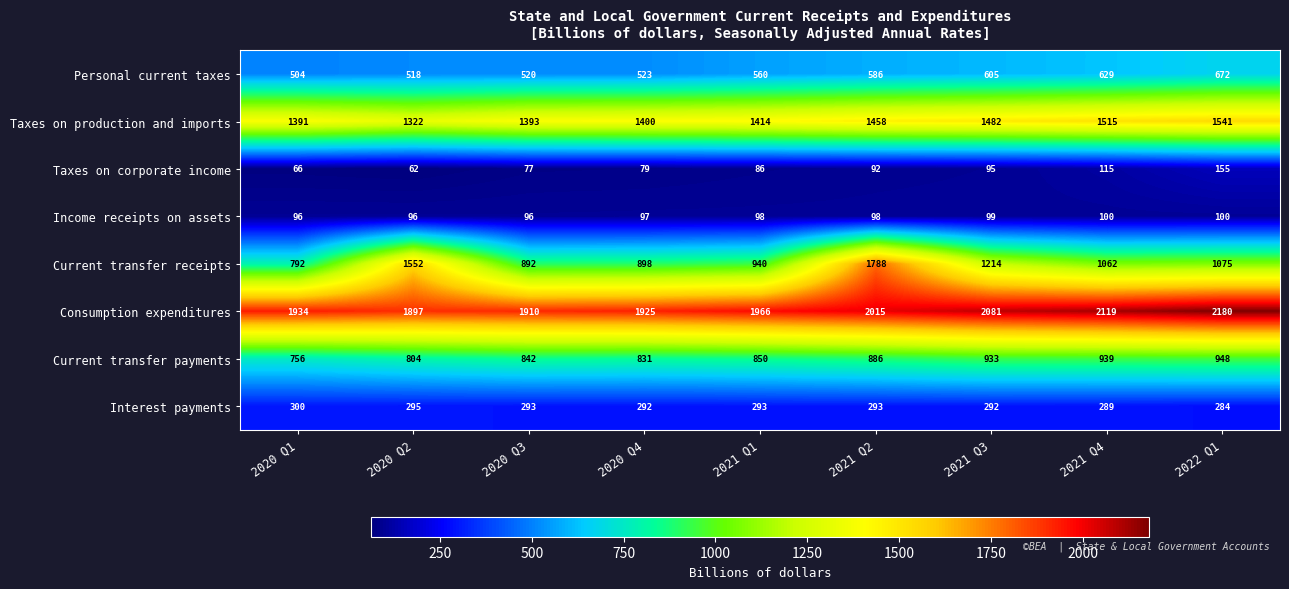

How many categories are shown in the chart?

9